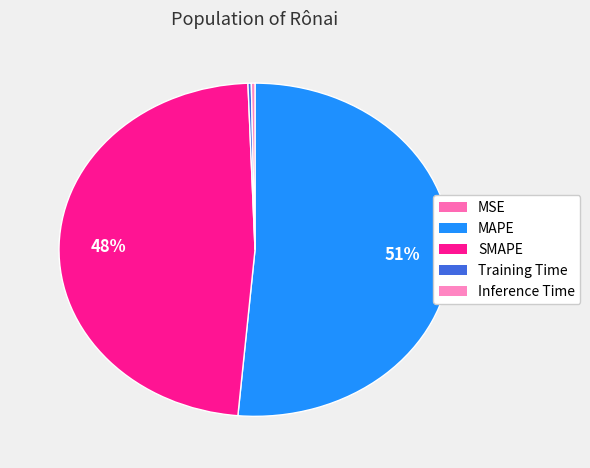

To the nearest percent, what is the difference between the largest and smallest slice percentages?

51%